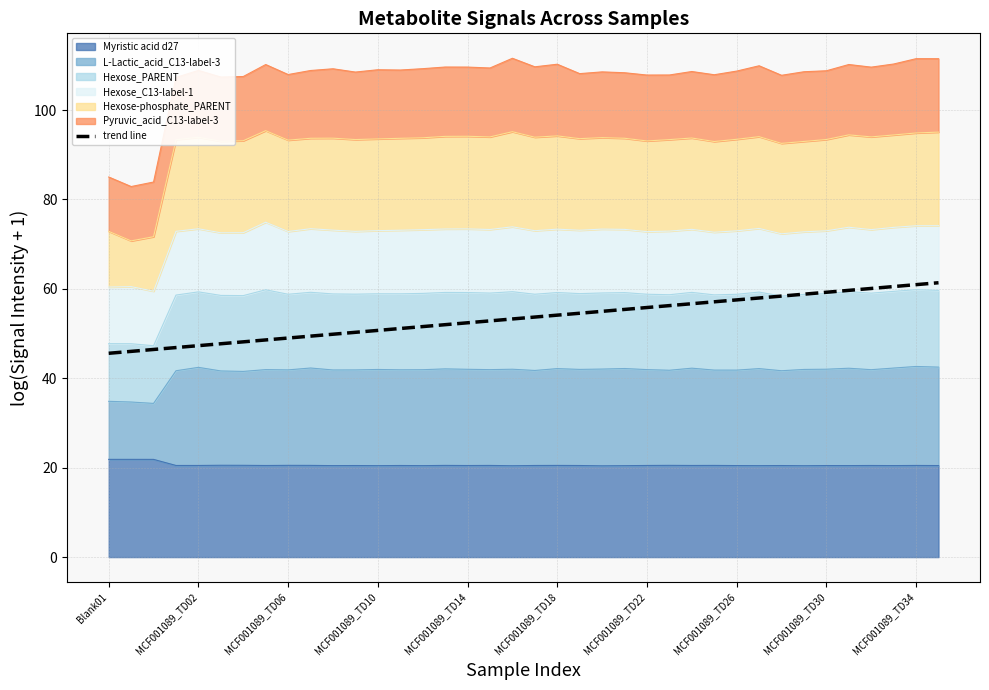

Reading left to right, transcribe all the data shown in this chart.

45.6	46.0	46.4	46.9	47.3	47.7	48.1	48.6	49.0	49.4	49.9	50.3	50.7	51.1	51.6	52.0	52.4	52.8	53.3	53.7	54.1	54.5	55.0	55.4	55.8	56.3	56.7	57.1	57.5	58.0	58.4	58.8	59.2	59.7	60.1	60.5	60.9	61.4